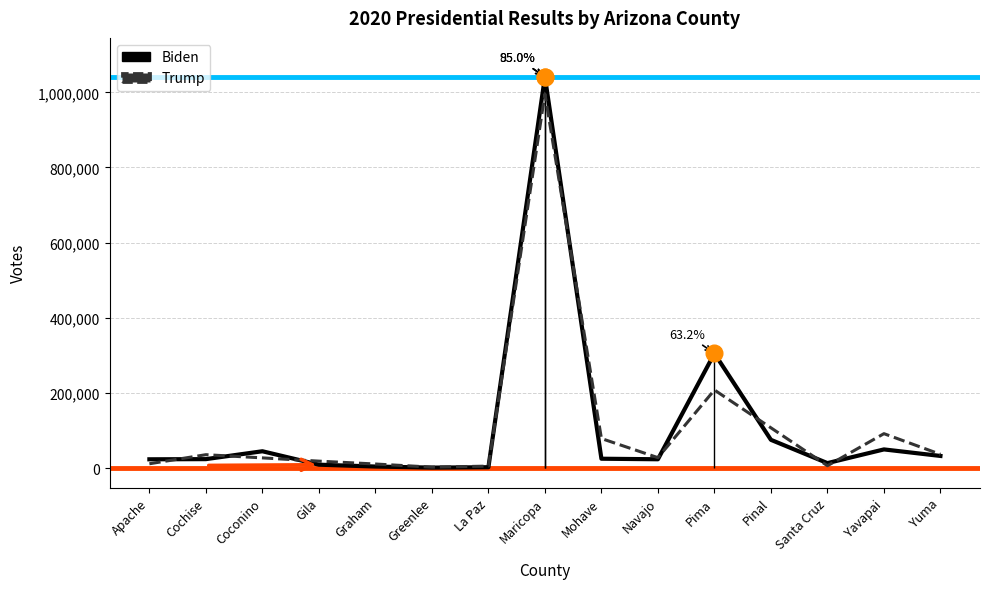

Where do Trump and Biden first cross each other?

Apache and Cochise